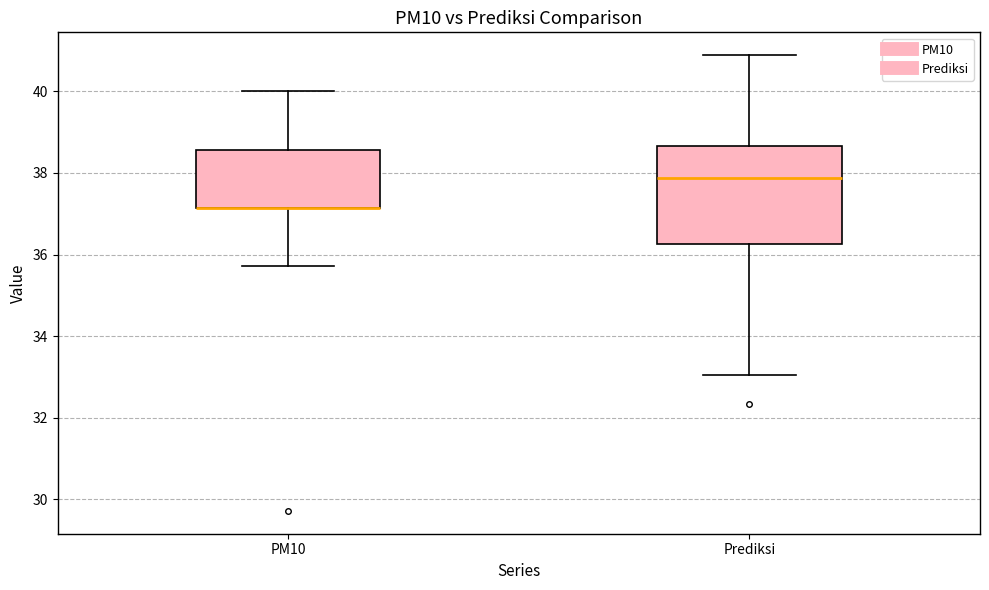

Comparing the boxes themselves (not the whiskers), which one is the tallest?

Prediksi